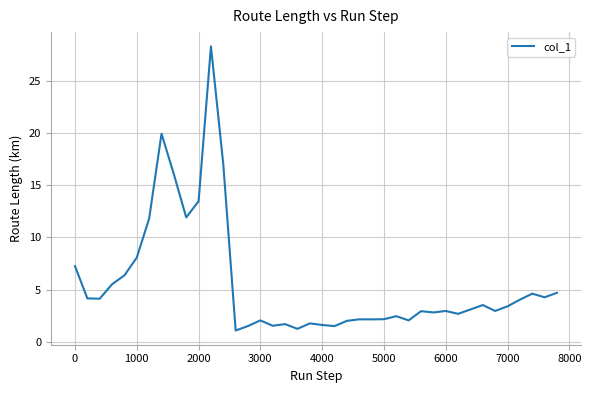

What is the maximum value shown in the chart?

28.3